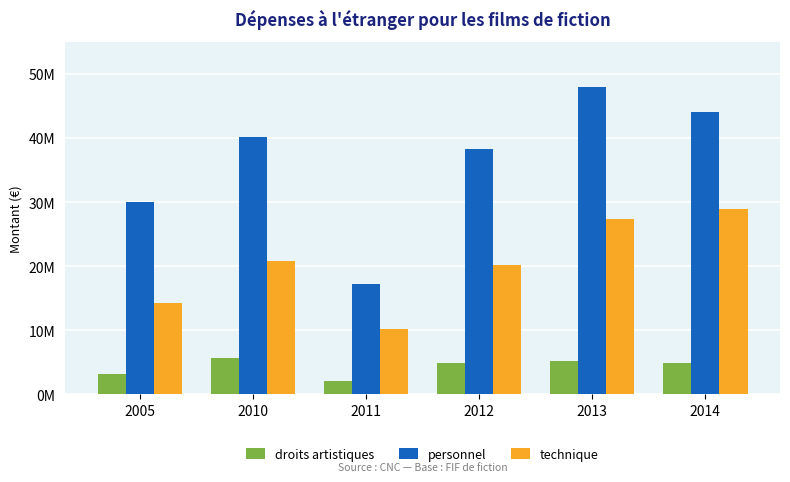

Which series has the largest total across all categories?

personnel